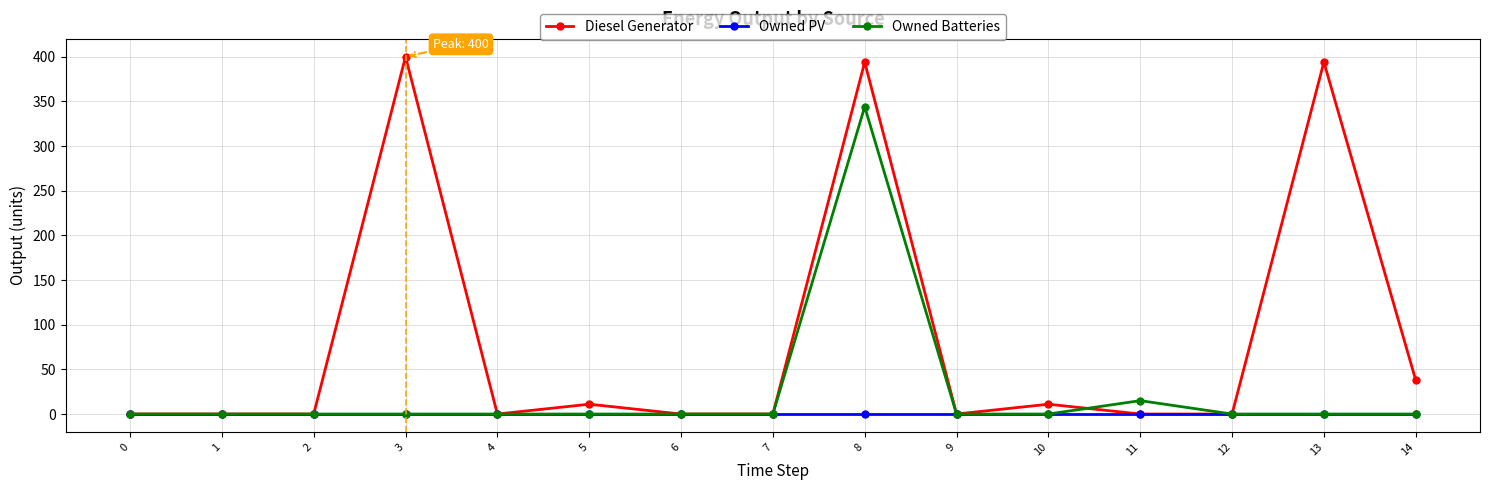

At which category is the sum across all series the highest?

8